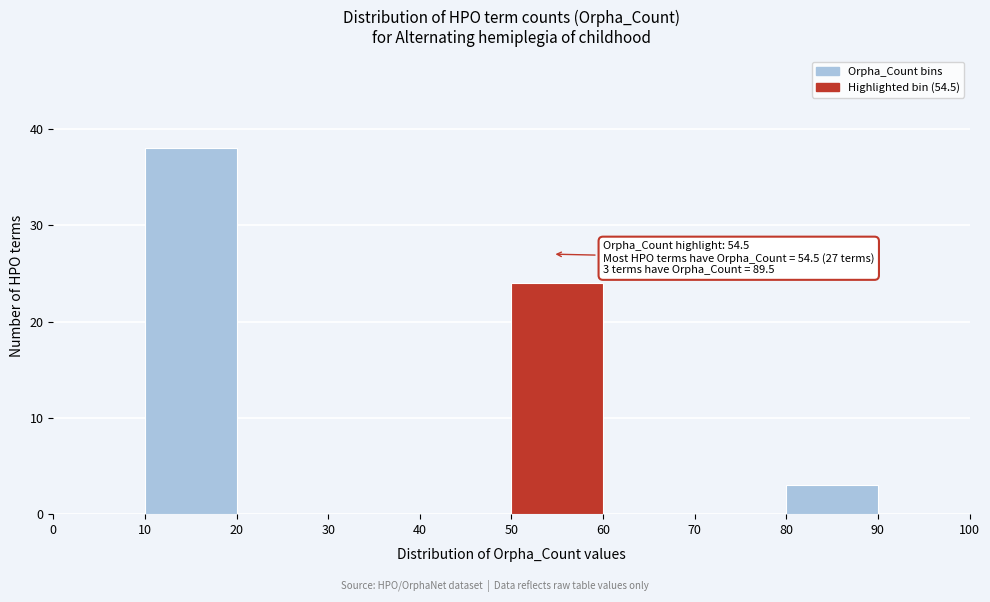

Over which range of the x-axis is the bar tallest?

10 to 20